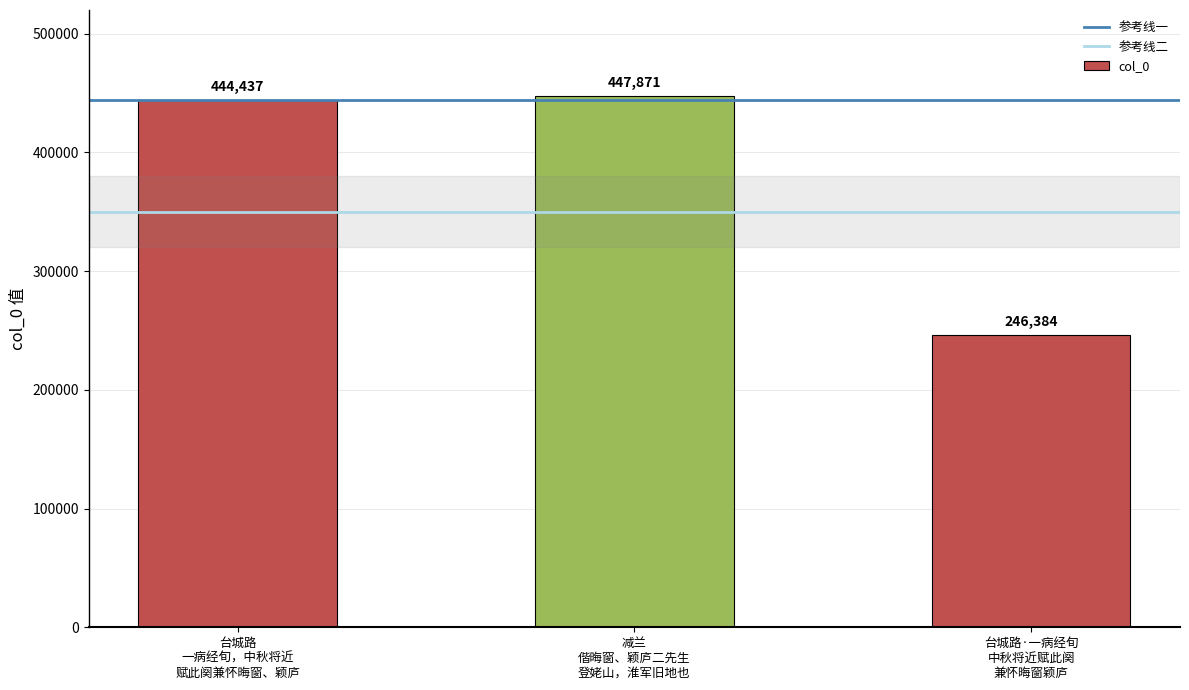

What is the label of the 1st bar from the left?

台城路
一病经旬，中秋将近
赋此阕兼怀晦窗、颖庐